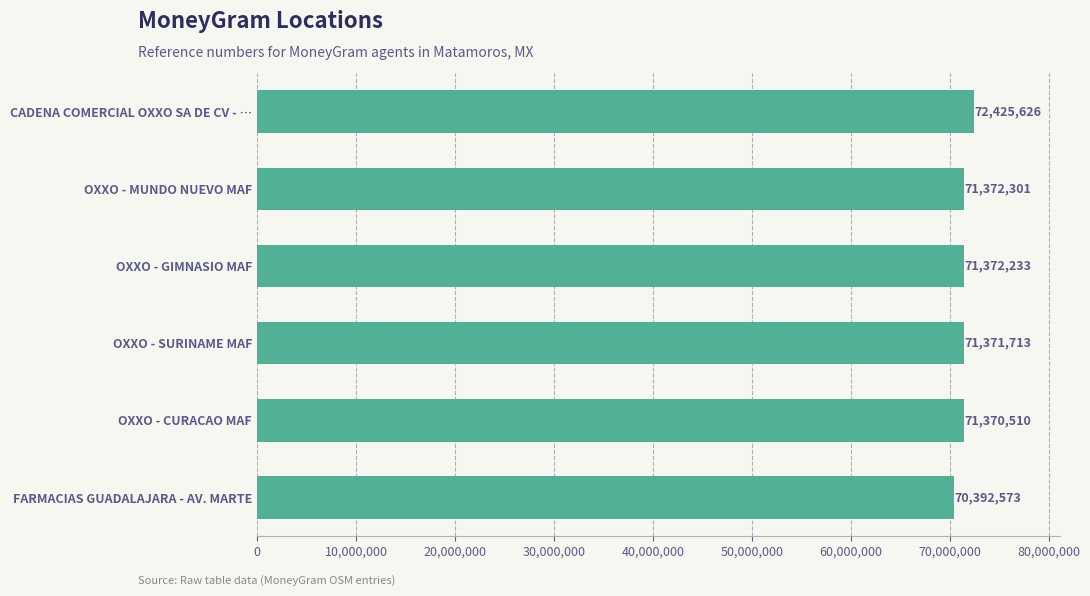

What value does the data have at OXXO - SURINAME MAF?

71371713